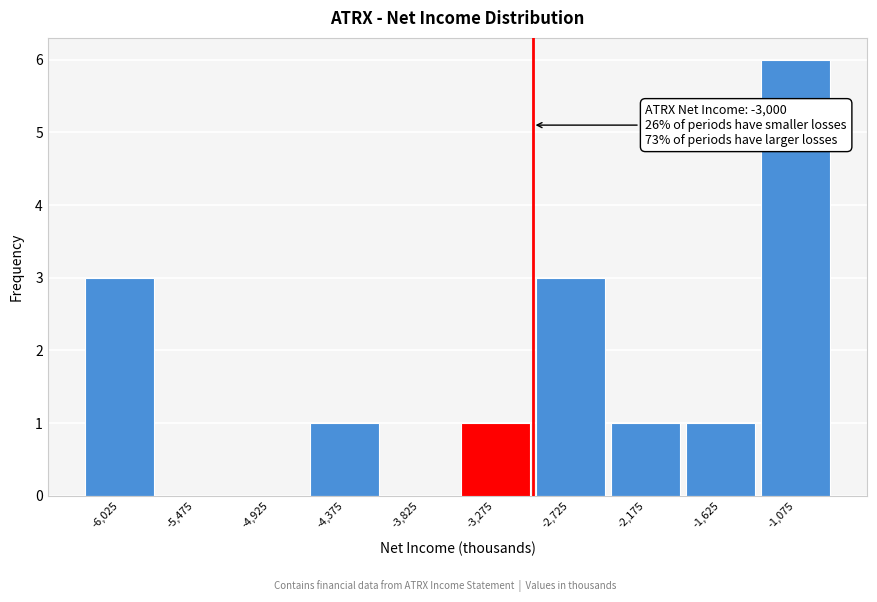

Over which range of the x-axis is the bar tallest?

-1350 to -800